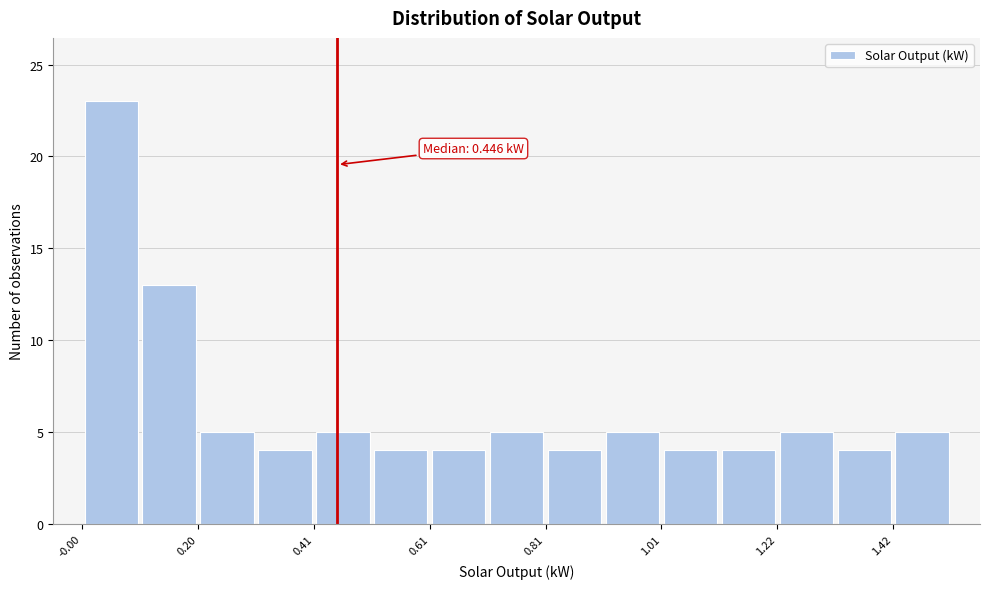

Read against the x-axis, roughly where is the centre of the tallest bar?

0.05